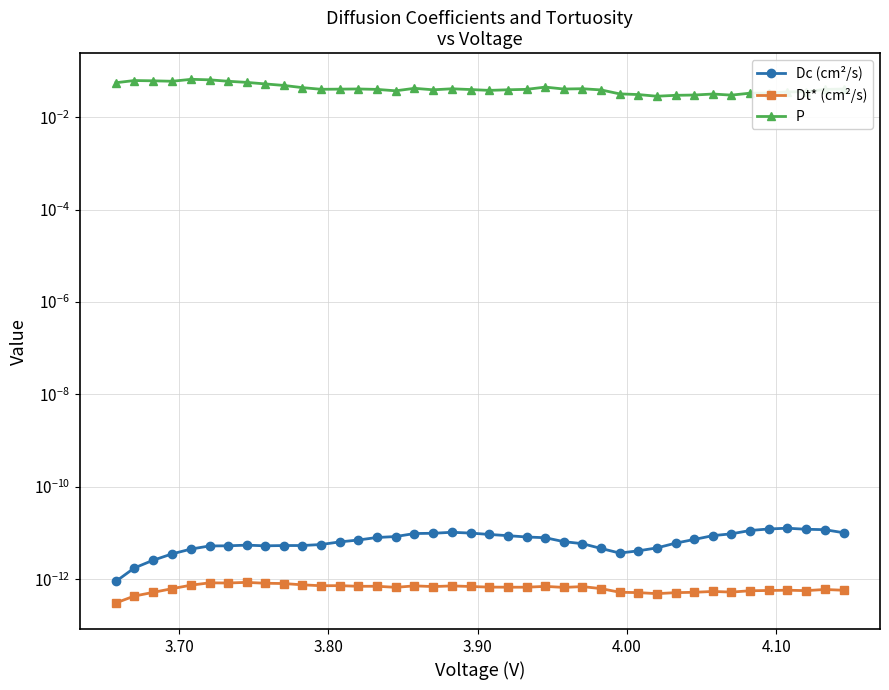

Does the chart display data point markers on the line(s)?

Yes